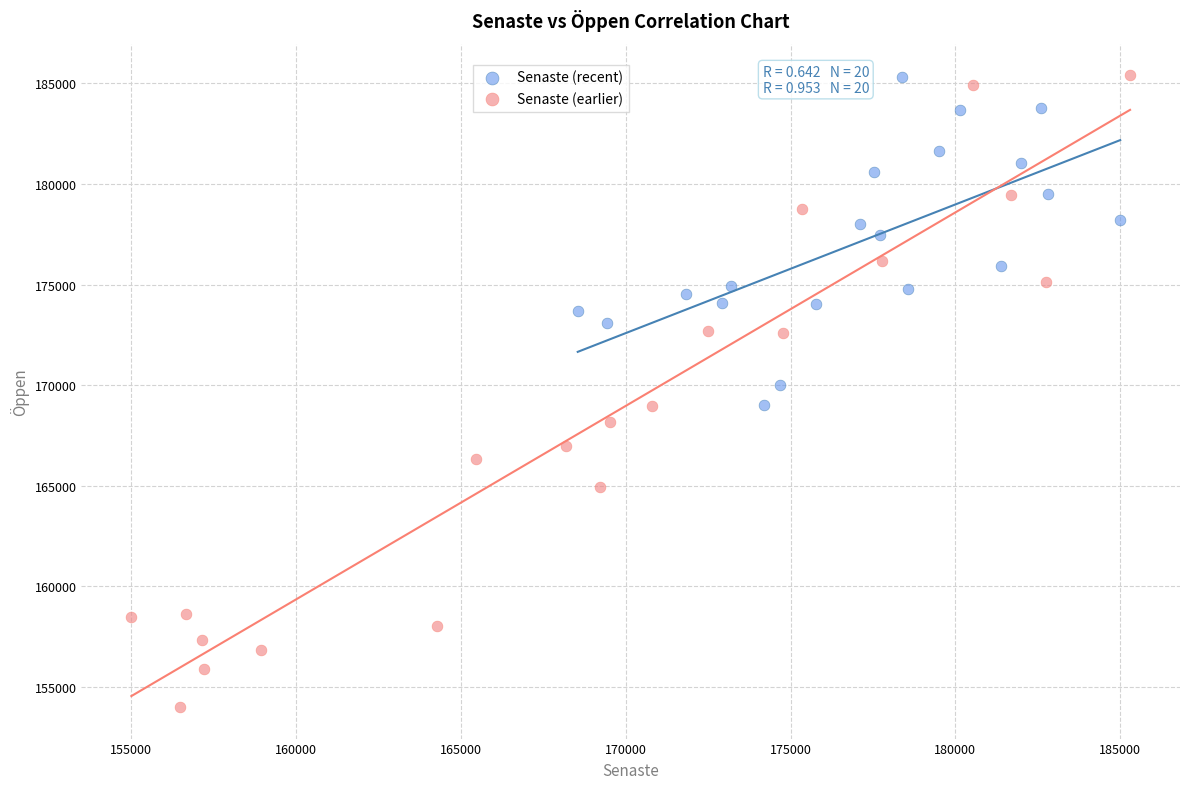

Which series reaches the minimum Y coordinate?

Senaste (earlier)